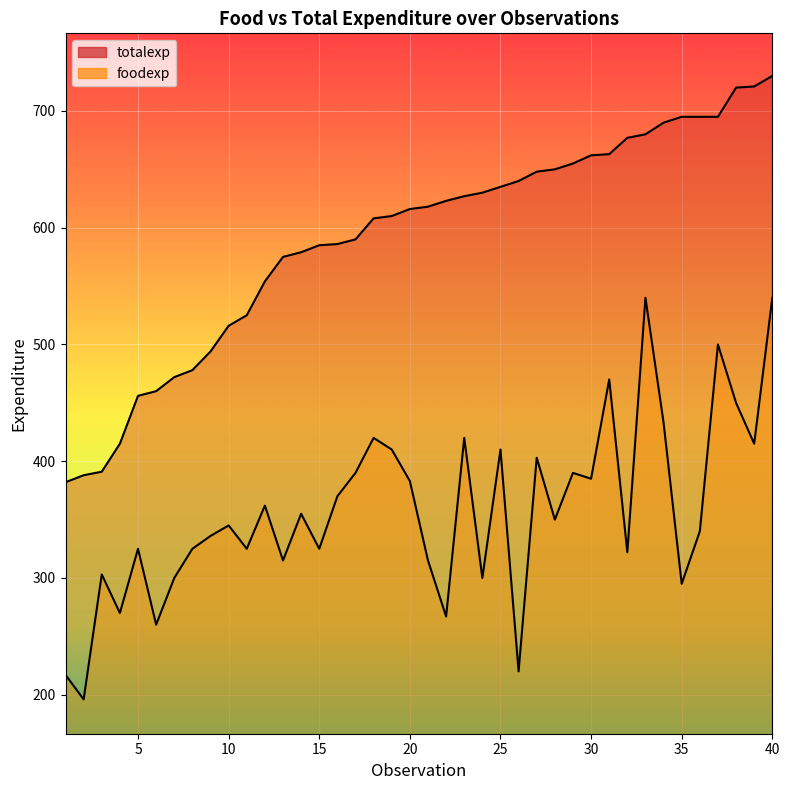

The value of totalexp at 40 is 1024. True or false?

False